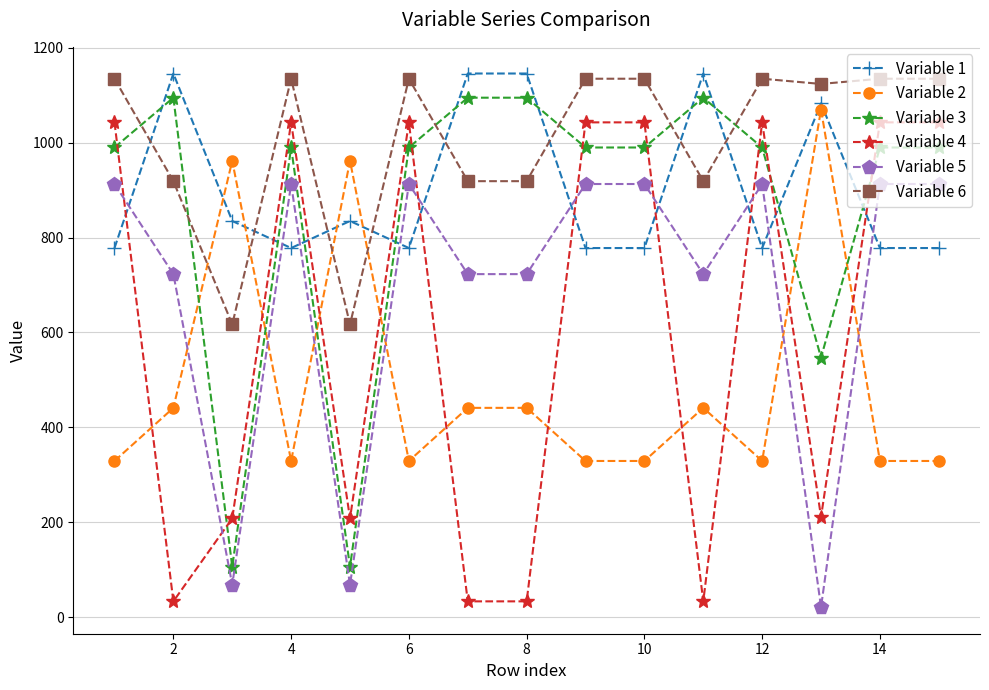

True or false: Variable 6 and Variable 4 intersect in this chart.

False